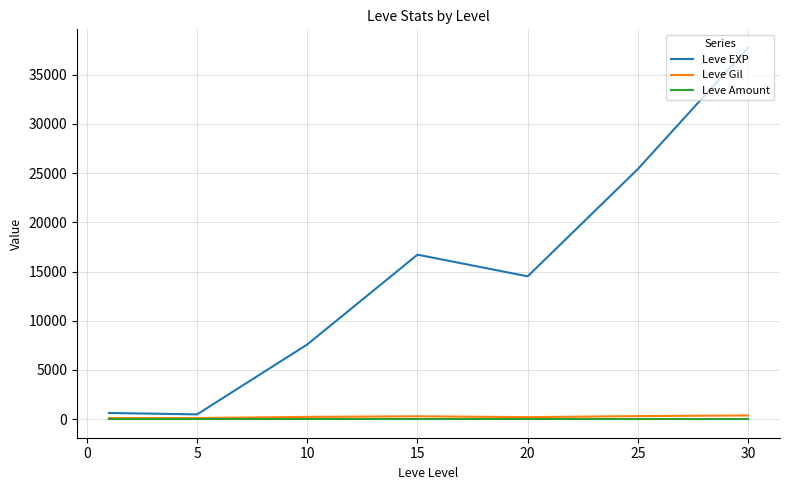

Which series has the largest total across all categories?

Leve EXP